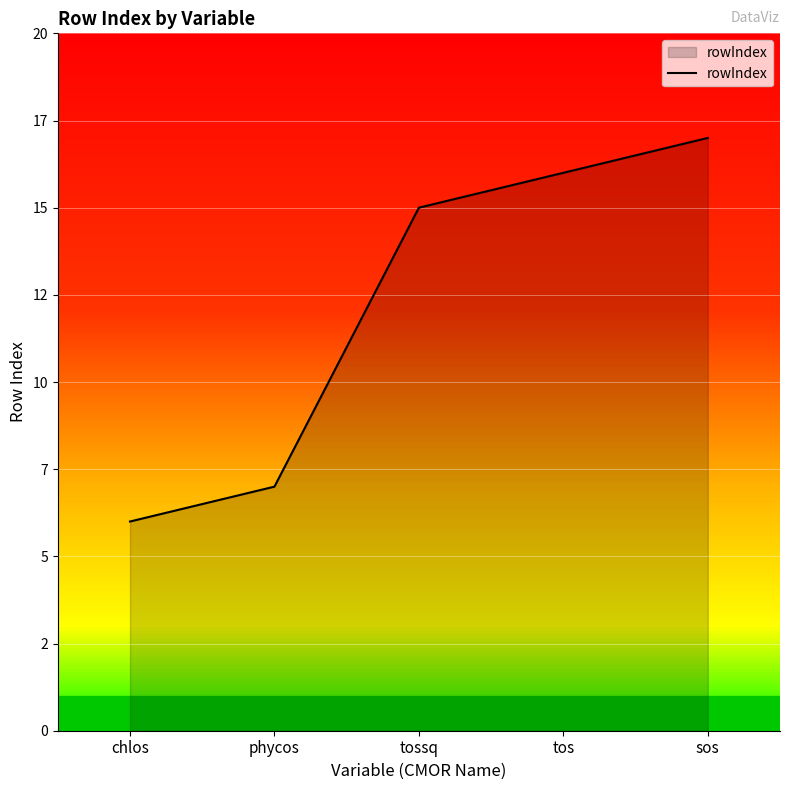

Does the chart display data point markers on the line(s)?

No